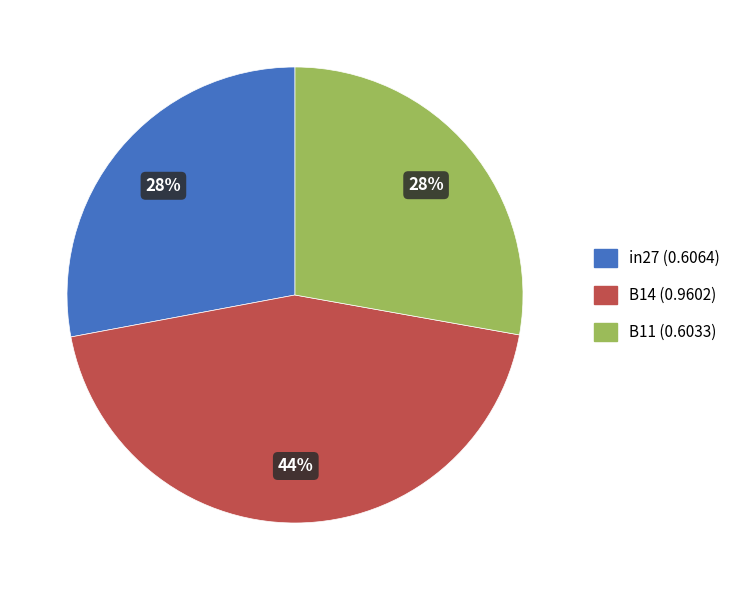

Is there a majority slice in this chart?

No